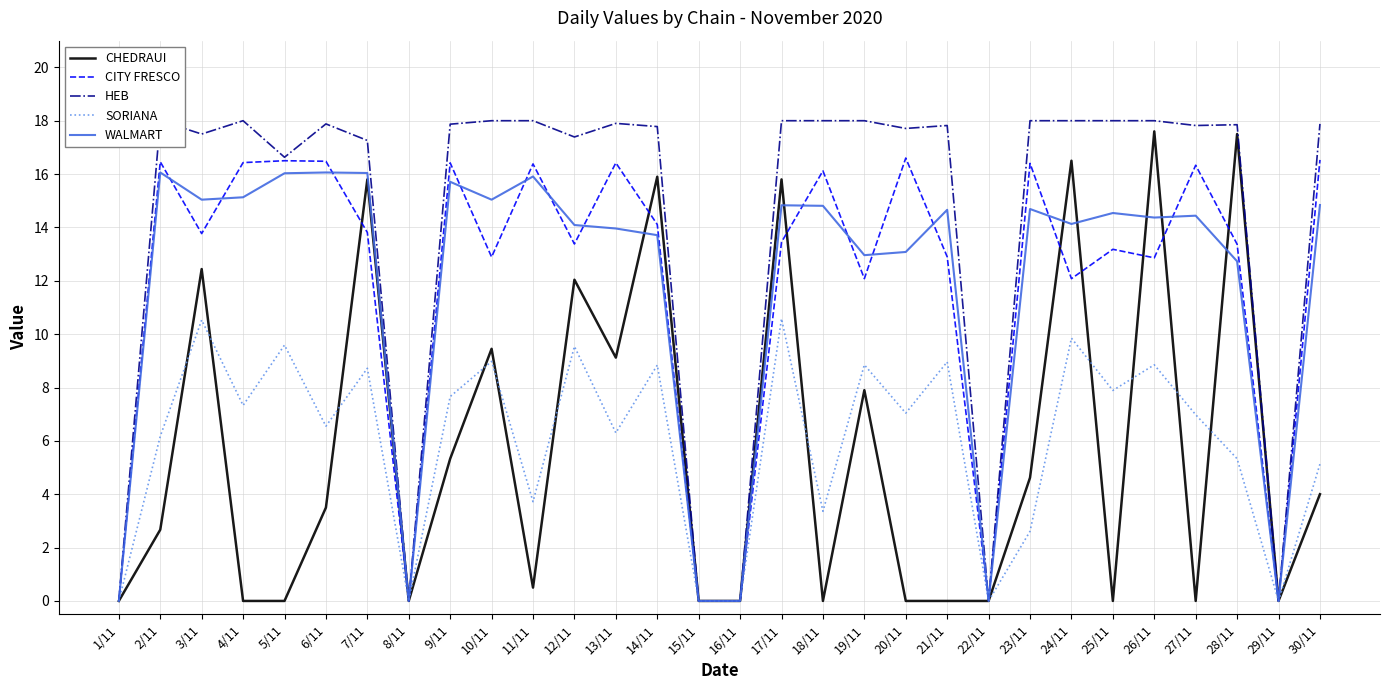

The value of WALMART at 3/11 is 15.0. True or false?

True